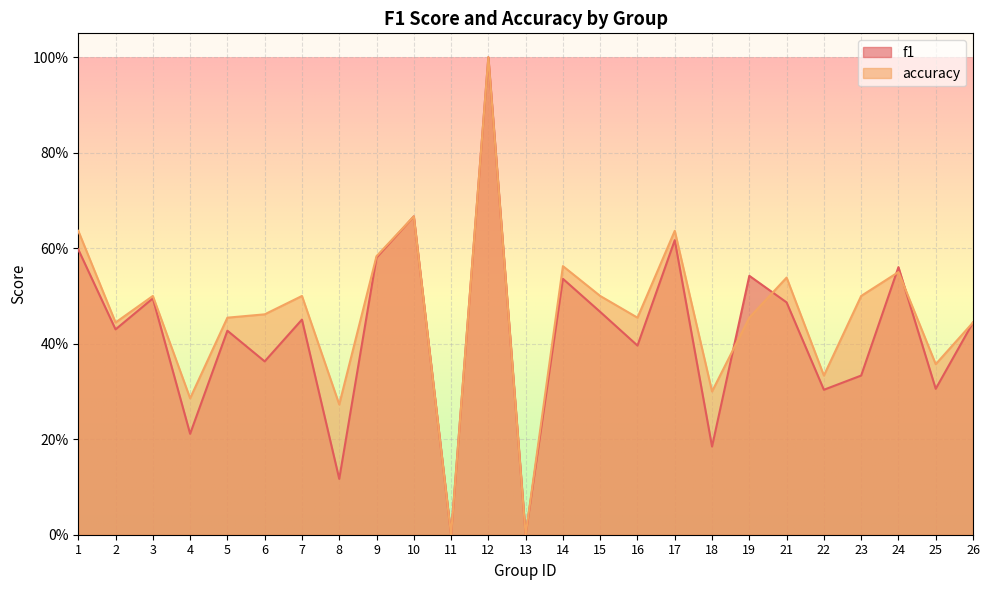

Which series has the widest spread of values?

f1